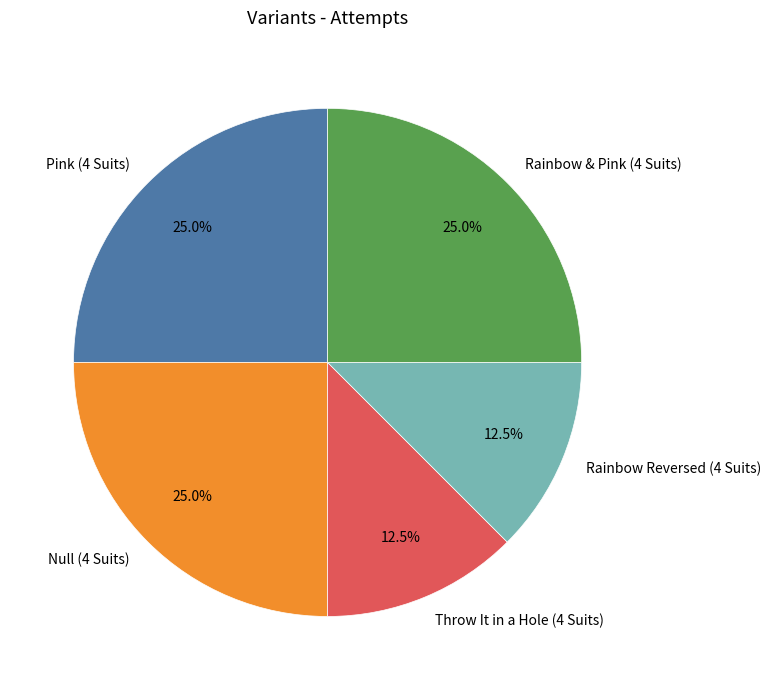

To the nearest percent, what is the difference between the Rainbow Reversed (4 Suits) and Pink (4 Suits) slice percentages?

12%